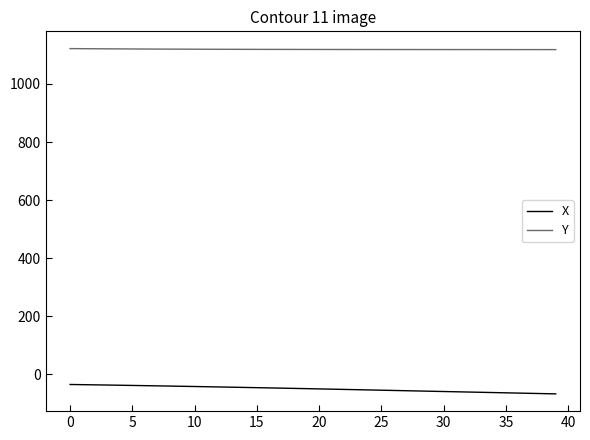

True or false: X and Y intersect in this chart.

False